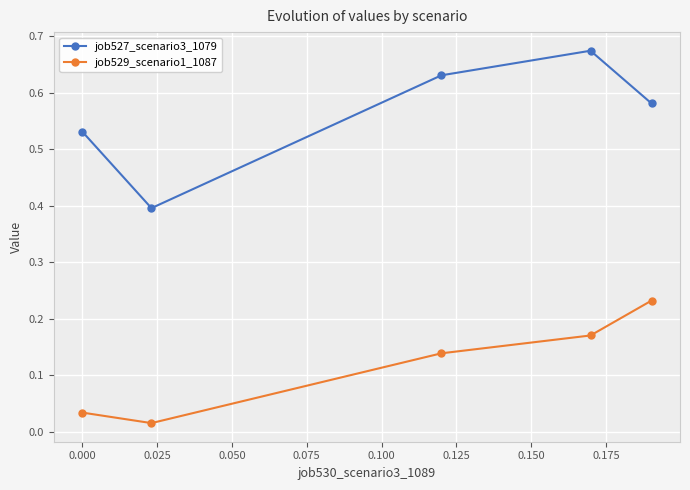

In job527_scenario3_1079, how many points are higher than both neighbors (excluding endpoints)?

1